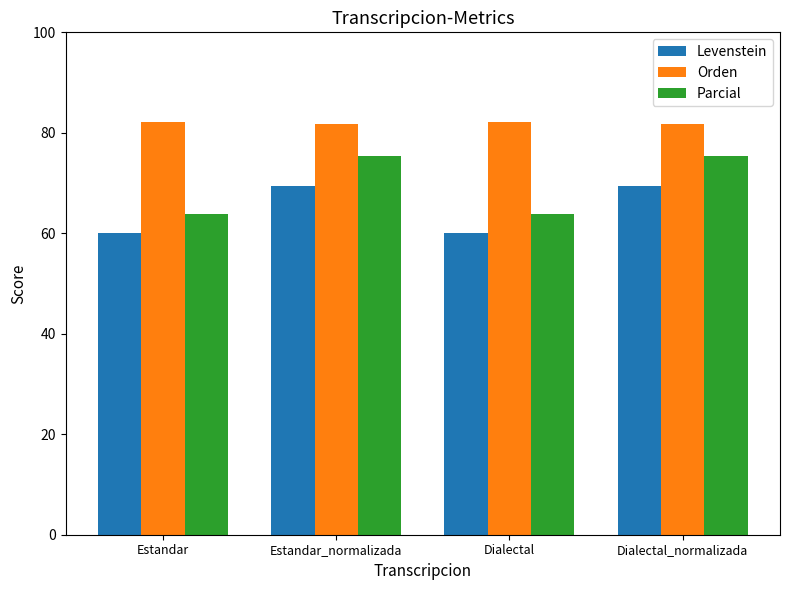

Is it true that Parcial equals 34.4 at Dialectal_normalizada?

False